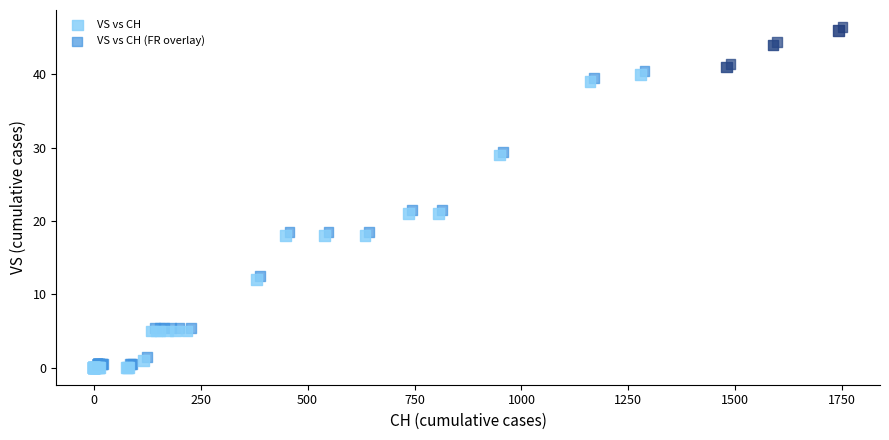

What are all the series names shown in the legend?

VS vs CH, VS vs CH (FR overlay)